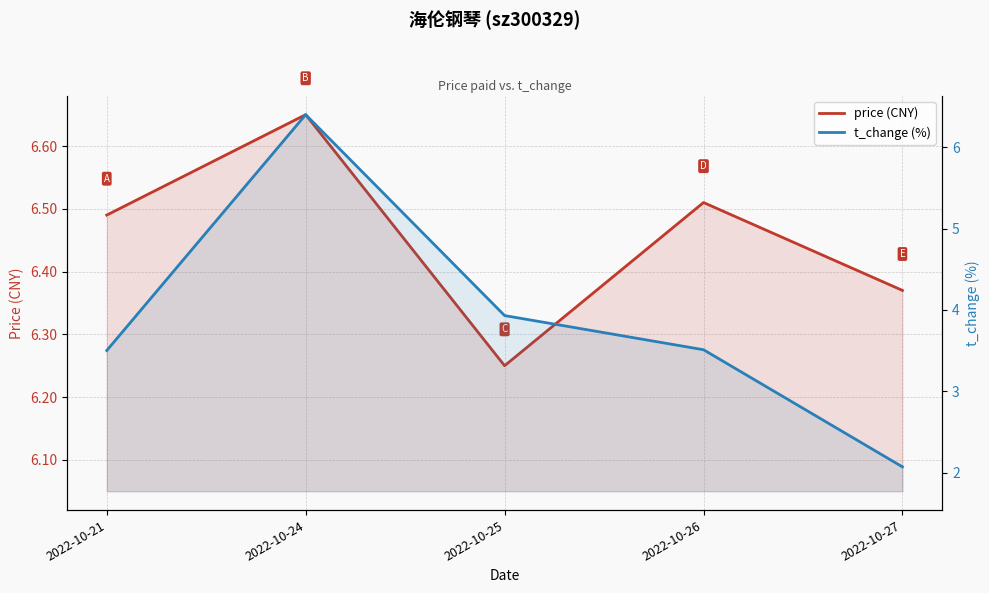

Which series has the largest range (max minus min)?

t_change (%)